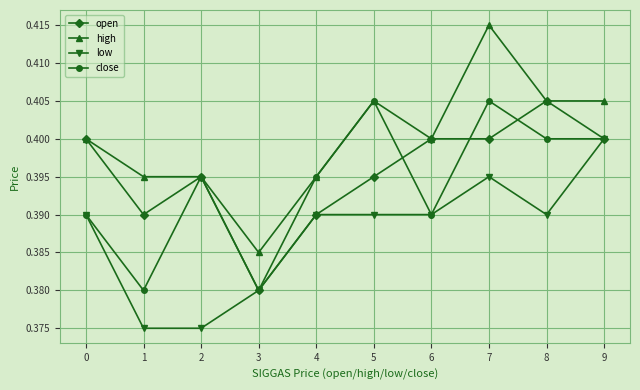

Which series changed the most between 5 and 7?

high